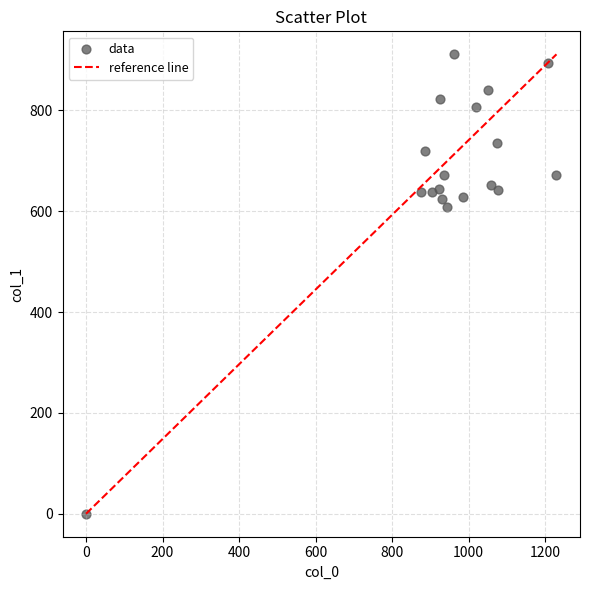

What Y value in the scatter plot is closest to 455?

607.5